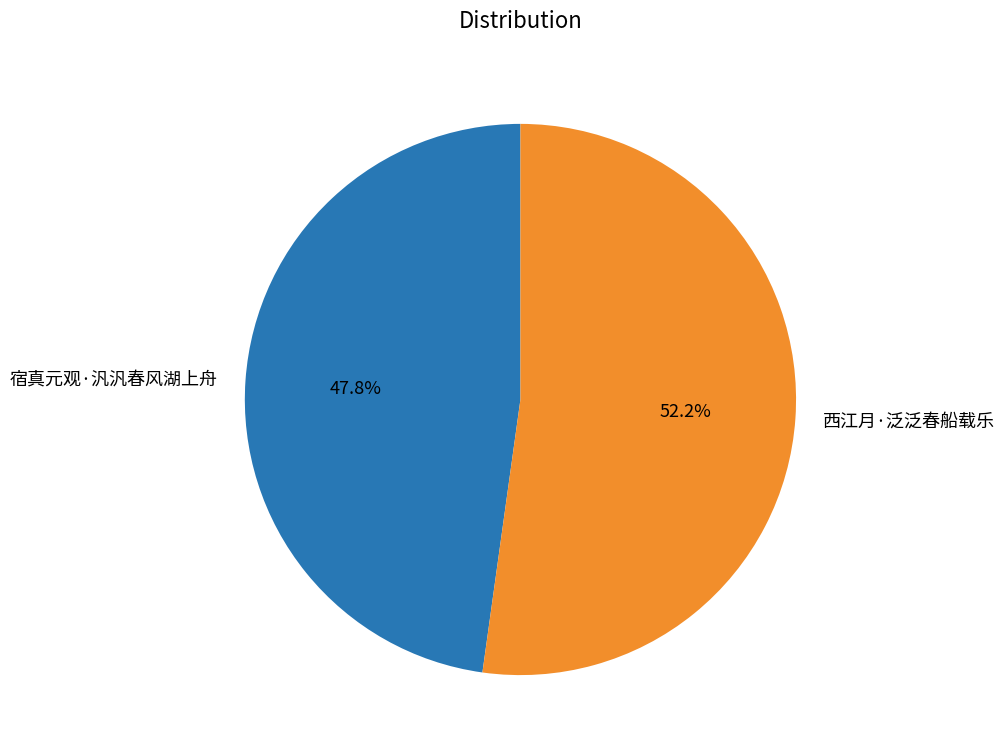

Combined, do 宿真元观·汎汎春风湖上舟 and 西江月·泛泛春船载乐 account for over 50%?

Yes